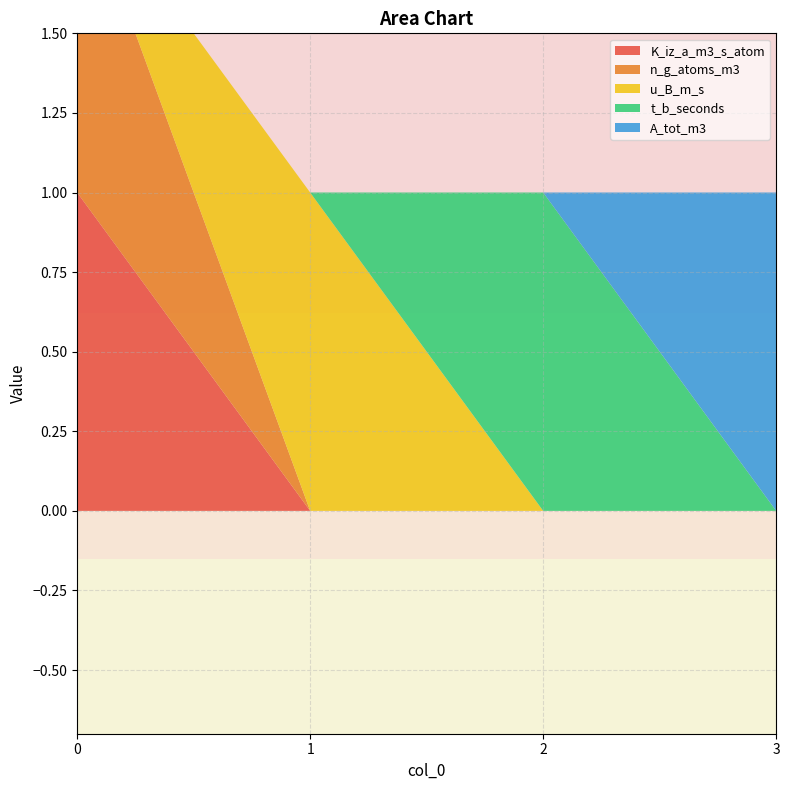

Reading left to right, transcribe all the data shown in this chart.

K_iz_a_m3_s_atom: 0=1	1=0	2=0	3=0
n_g_atoms_m3: 0=1	1=0	2=0	3=0
u_B_m_s: 0=0	1=1	2=0	3=0
t_b_seconds: 0=0	1=0	2=1	3=0
A_tot_m3: 0=0	1=0	2=0	3=1